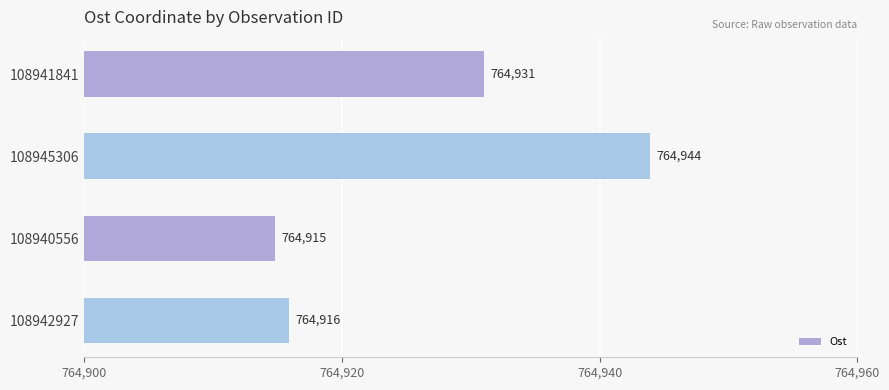

How many data points are above 764931?

2